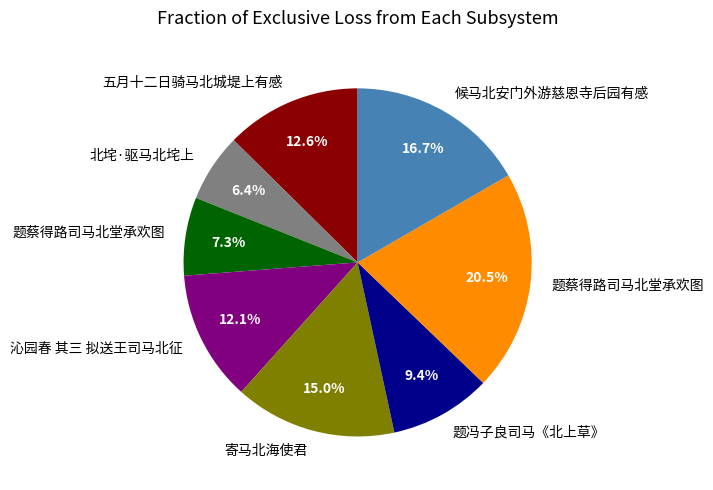

Is there a majority slice in this chart?

No